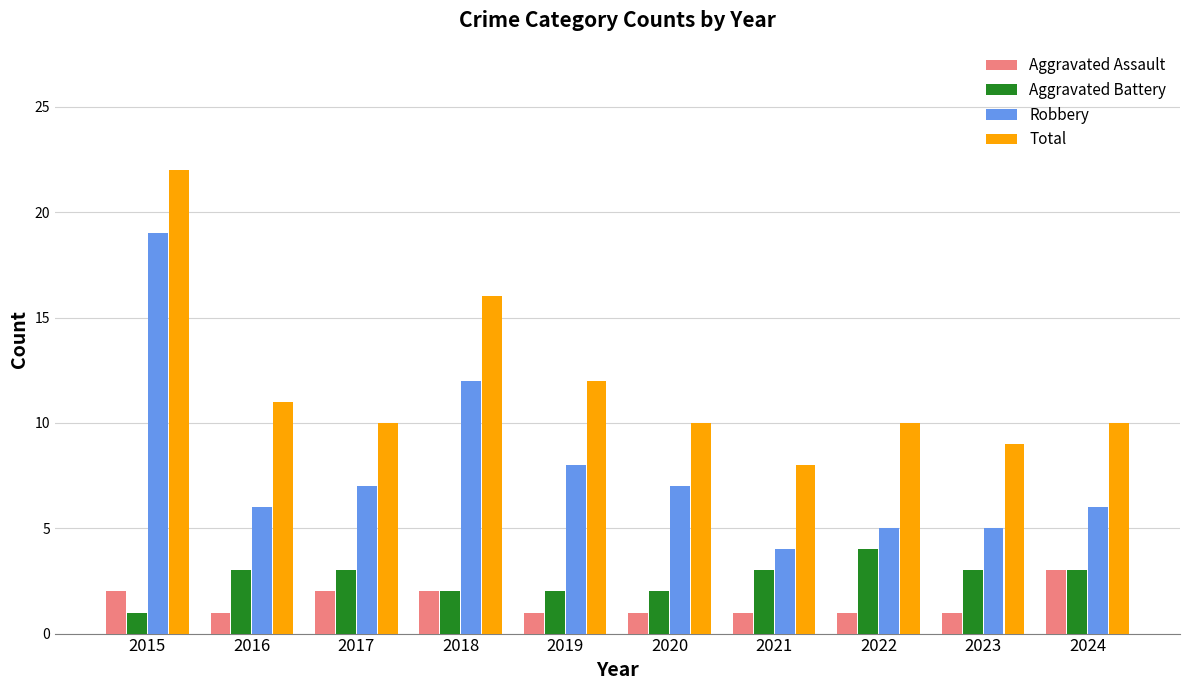

Count the Aggravated Assault values in the range 1 to 2.

9